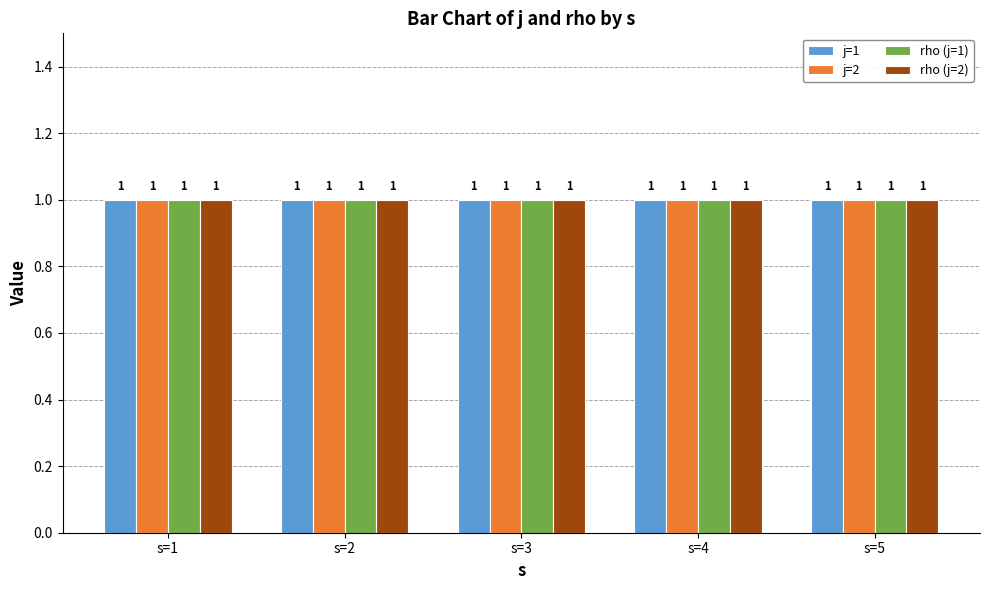

What is the sum of all j values?

15